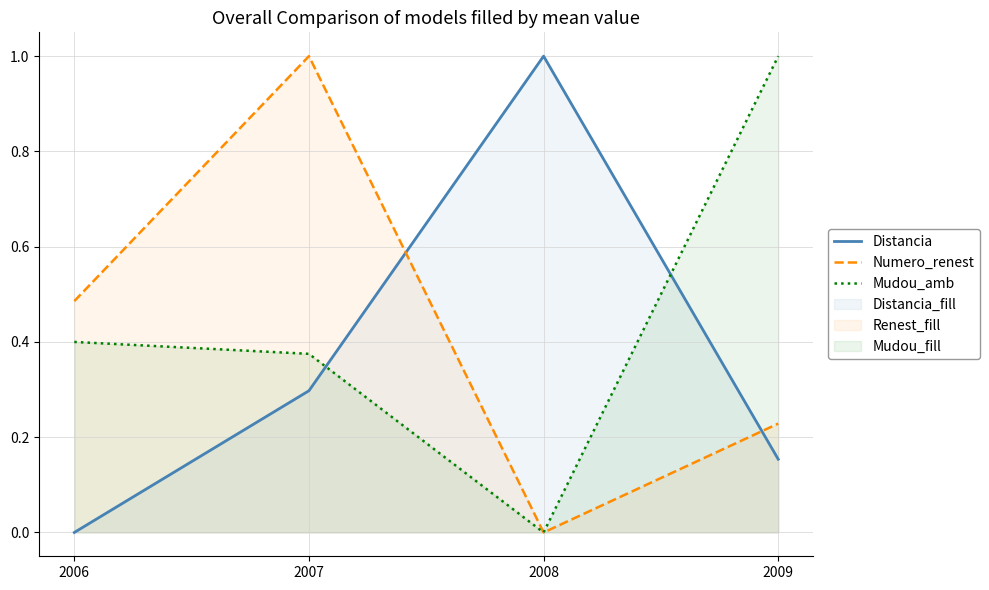

How many Distancia values are between 0 and 1?

4